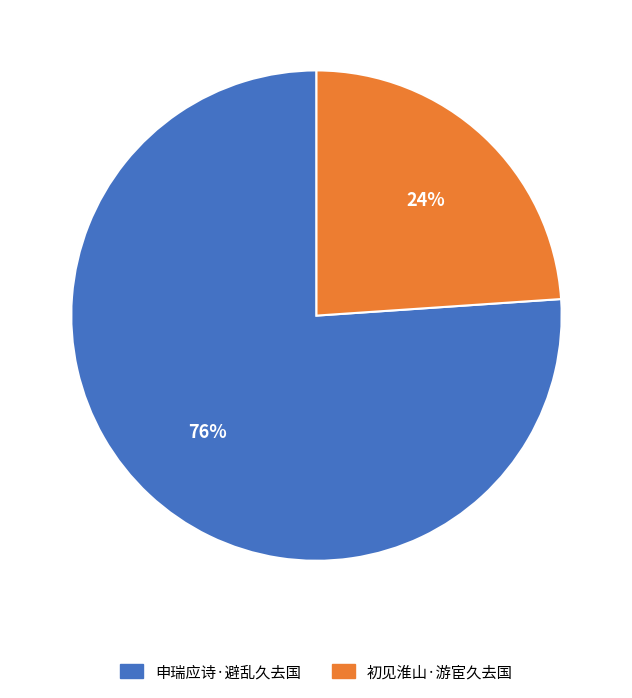

To the nearest percent, what is the difference between the 申瑞应诗·避乱久去国 and 初见淮山·游宦久去国 slice percentages?

52%